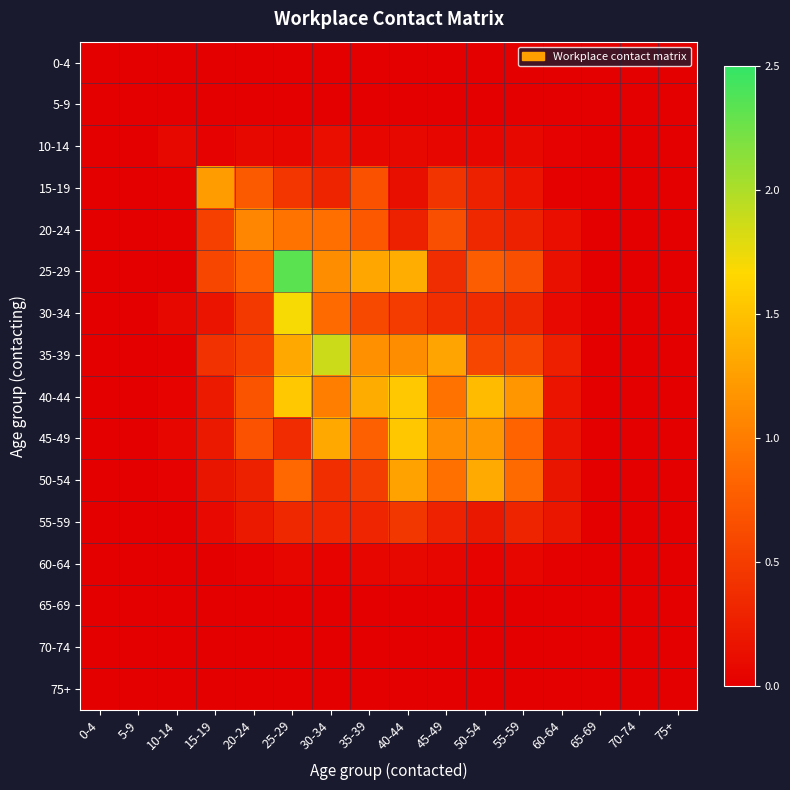

At how many categories does at least one series exceed 1?

9